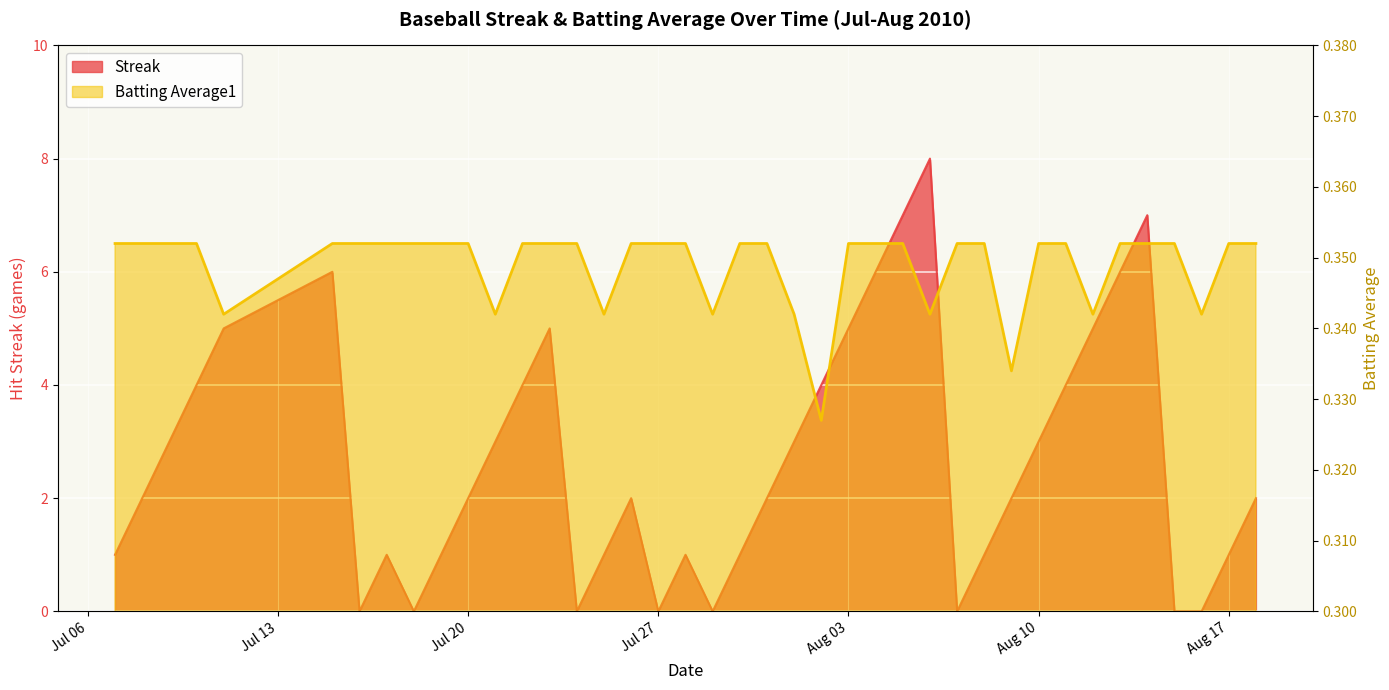

Between which two adjacent categories do Streak and Batting Average1 first intersect?

2010-07-15 and 2010-07-16